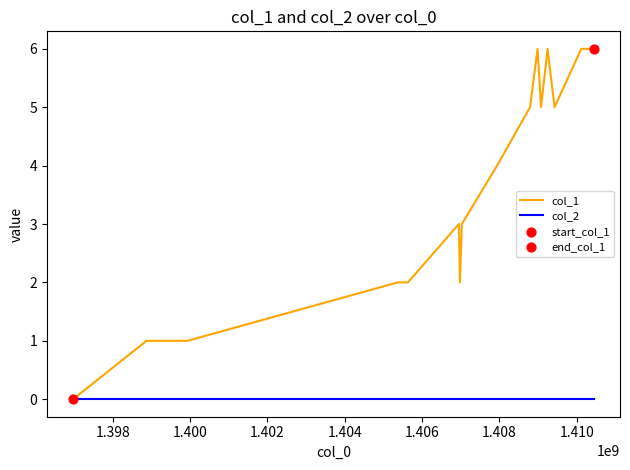

Which series has the largest range (max minus min)?

col_1